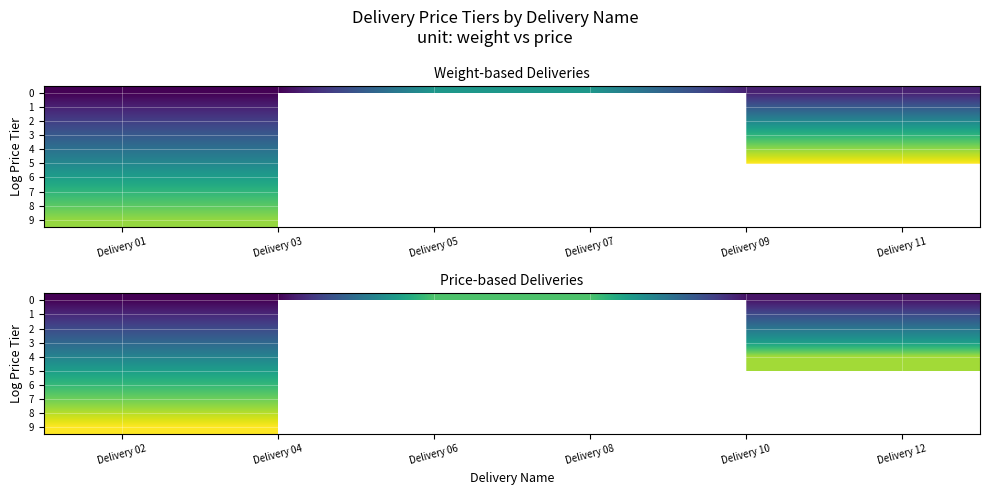

What is the difference between the highest and lowest values at Delivery 04?

180.0